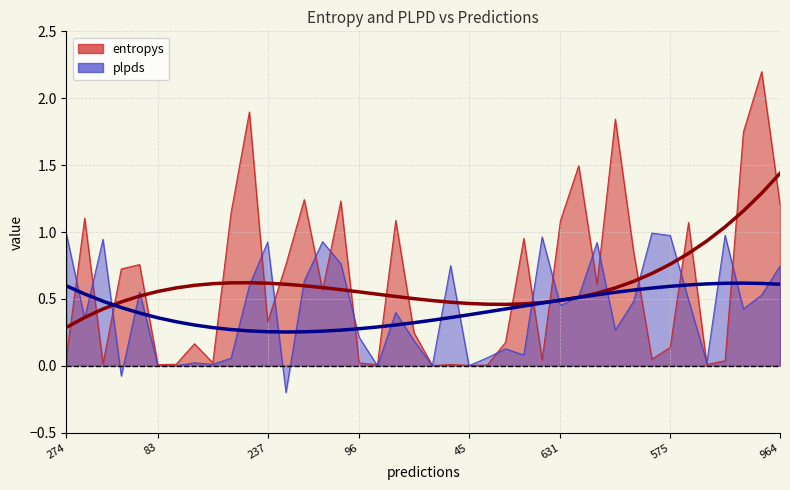

What is the approximate value of entropys trend at 964?

1.4